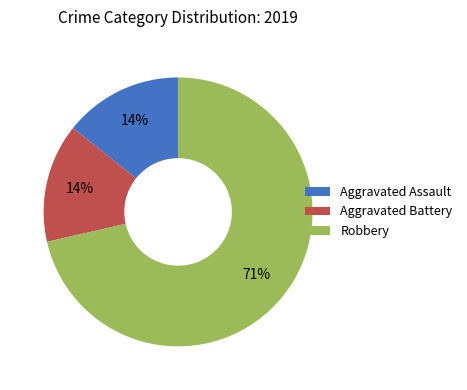

Does any single category account for the majority?

Yes